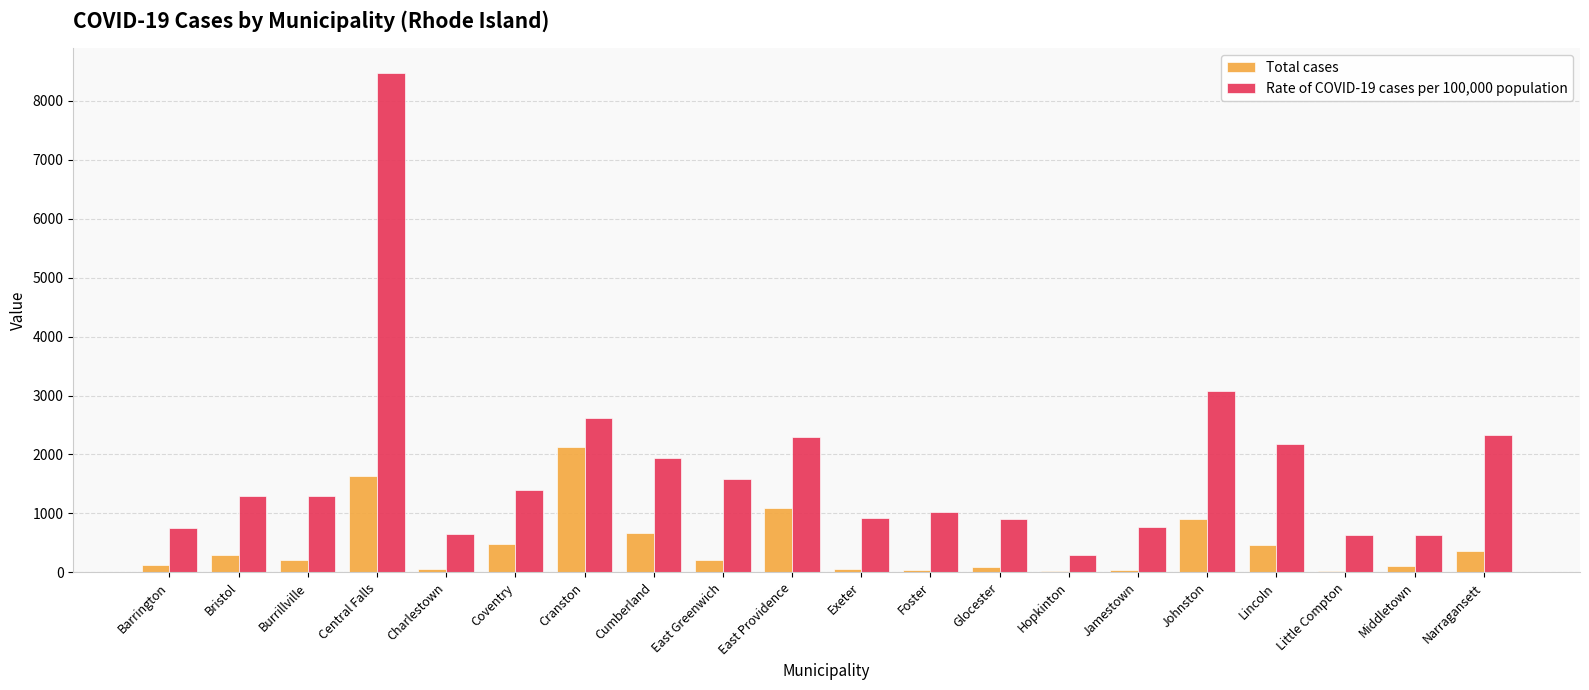

Which series has the largest range (max minus min)?

Rate of COVID-19 cases per 100,000 population